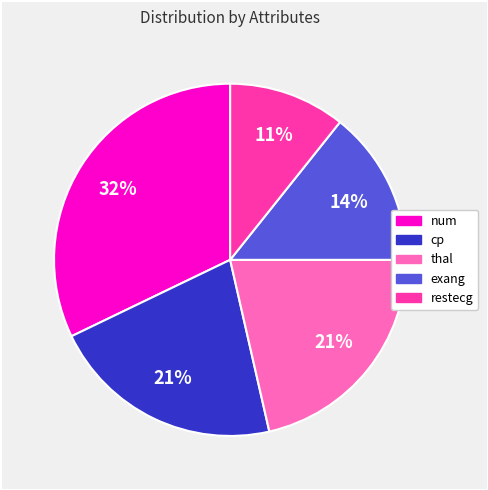

To the nearest percent, what is the difference between the largest and smallest slice percentages?

21%